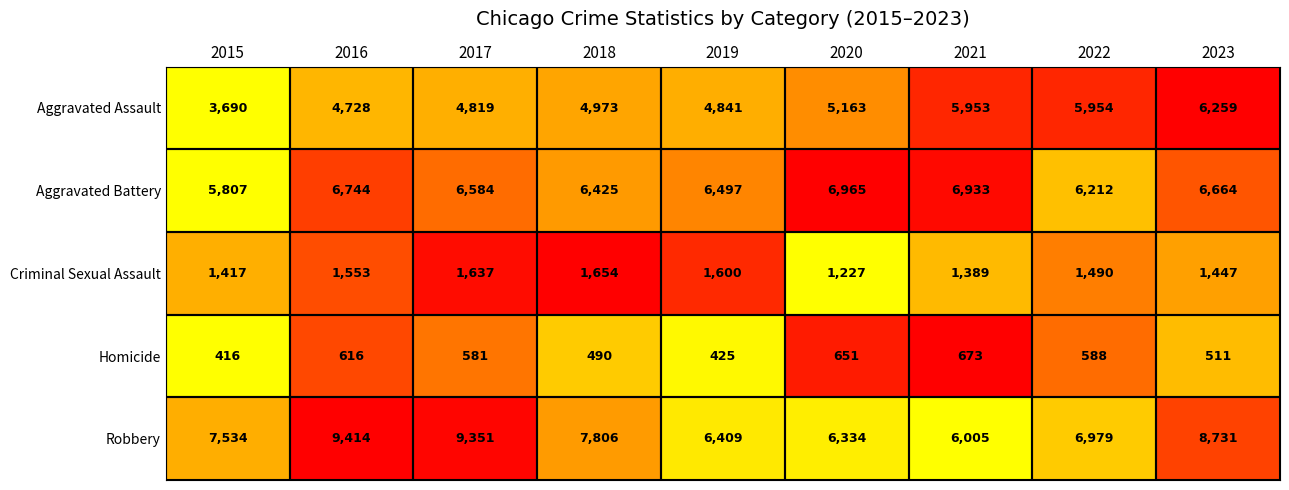

True or false: Criminal Sexual Assault has a value of 434 at 2022.

False